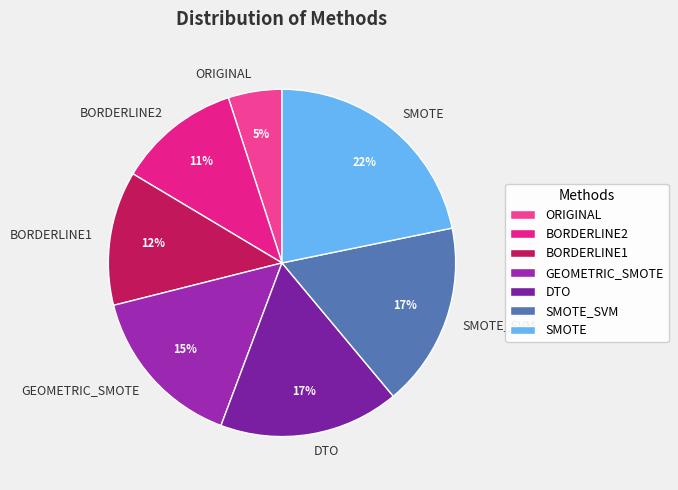

Is it true that BORDERLINE2 is 11% of the pie?

True